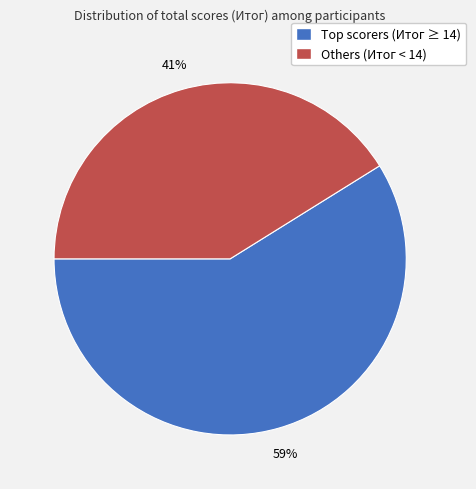

To the nearest percent, what is the average slice percentage?

50%